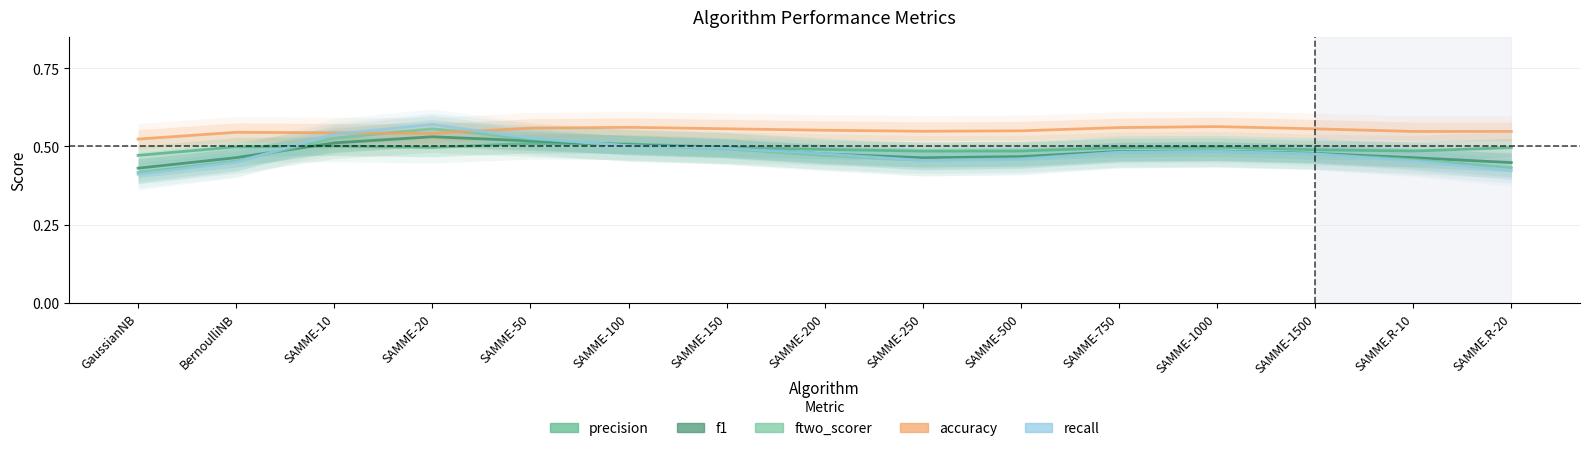

How many distinct data groups are displayed?

5